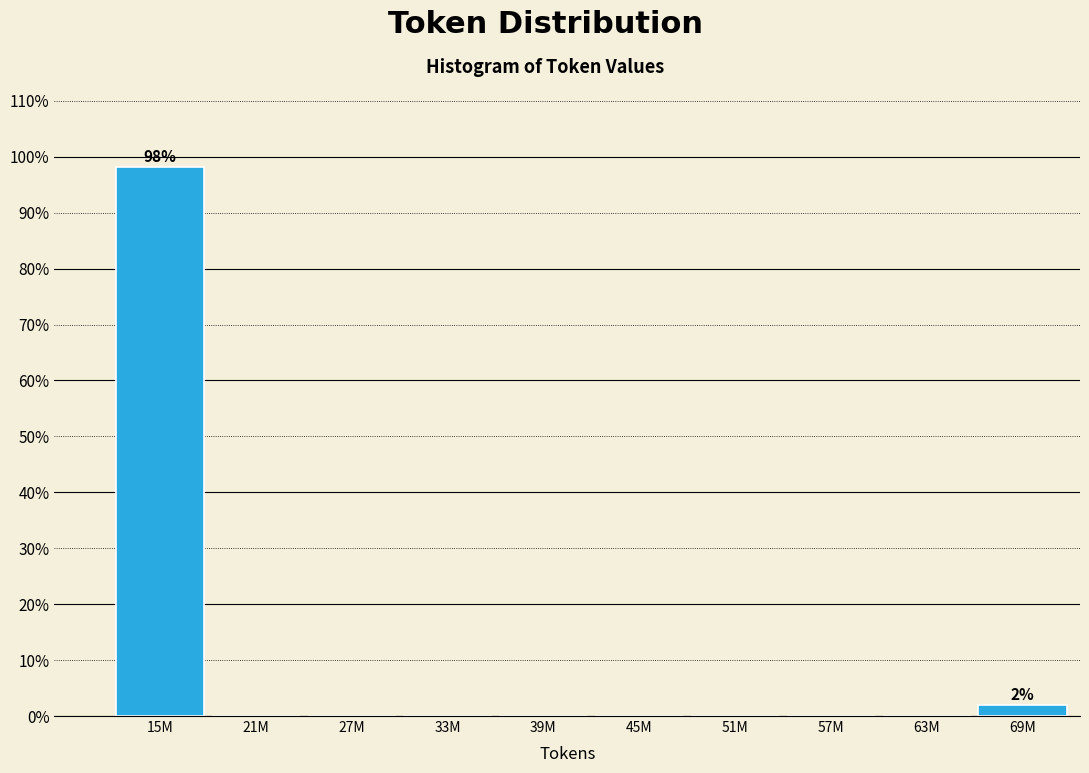

Reading left to right, what are all the values shown in this chart?

15M=98.1	21M=0.0	27M=0.0	33M=0.0	39M=0.0	45M=0.0	51M=0.0	57M=0.0	63M=0.0	69M=1.9